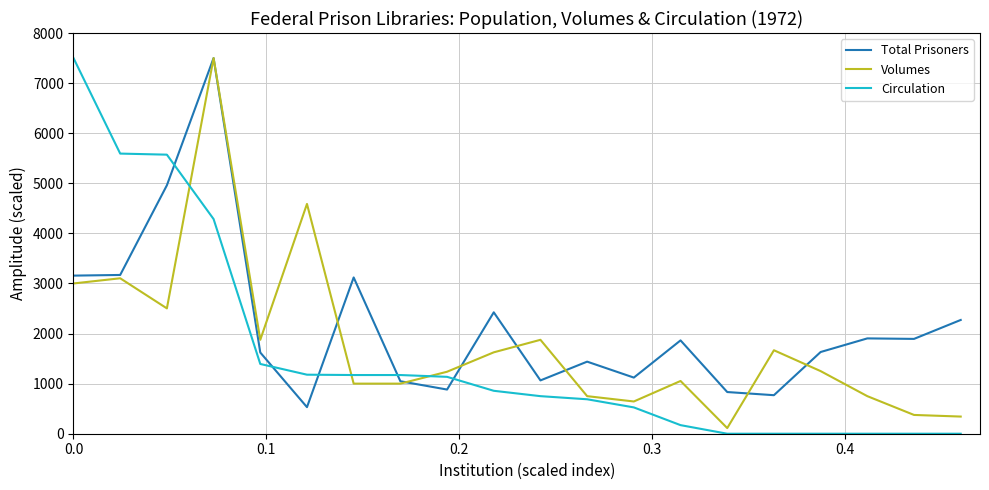

Which series has the largest total across all categories?

Total Prisoners